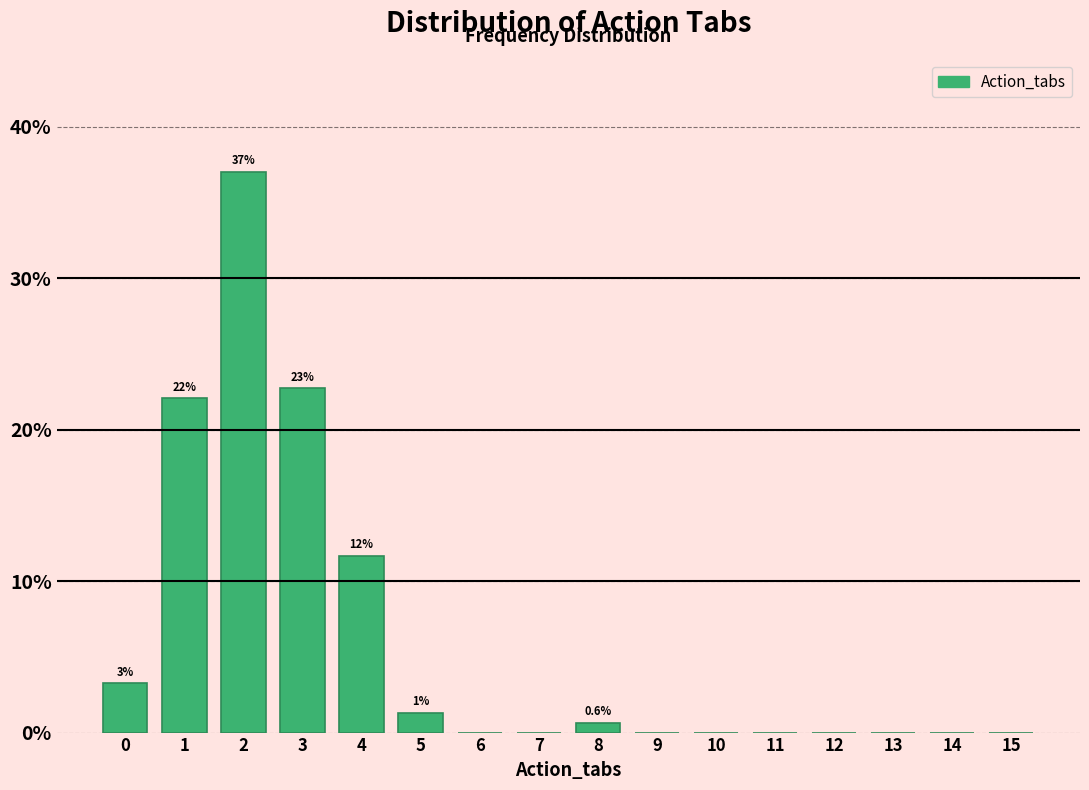

Reading left to right, list all the values displayed in this chart.

0=3.2	1=22.1	2=37.0	3=22.7	4=11.7	5=1.3	6=0.0	7=0.0	8=0.6	9=0.0	10=0.0	11=0.0	12=0.0	13=0.0	14=0.0	15=0.0